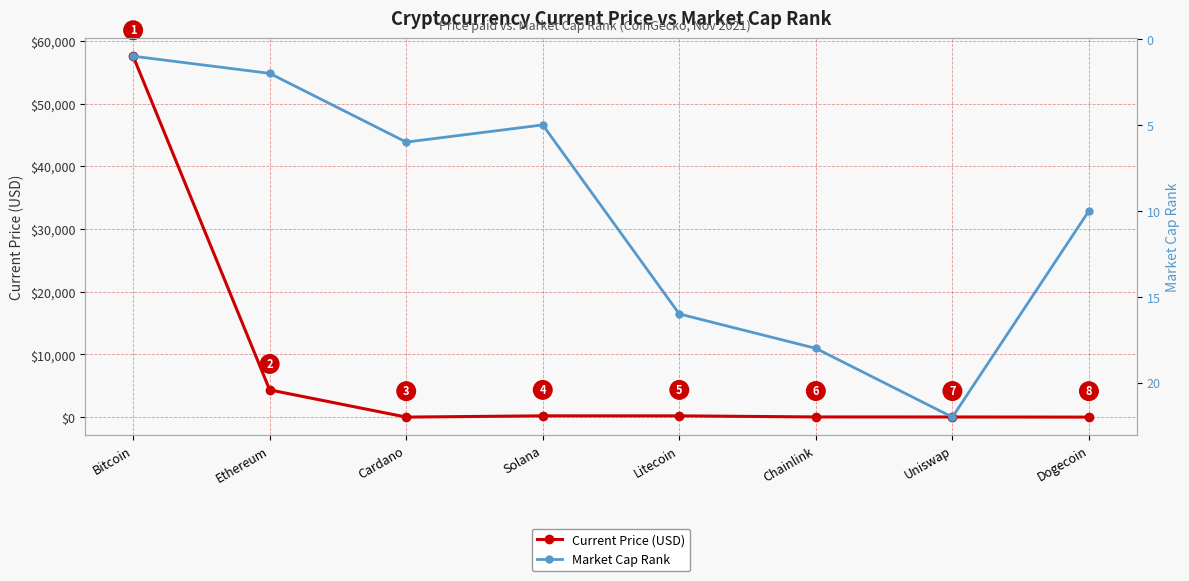

Rank the series at Litecoin from highest to lowest value.

Current Price (USD), Market Cap Rank